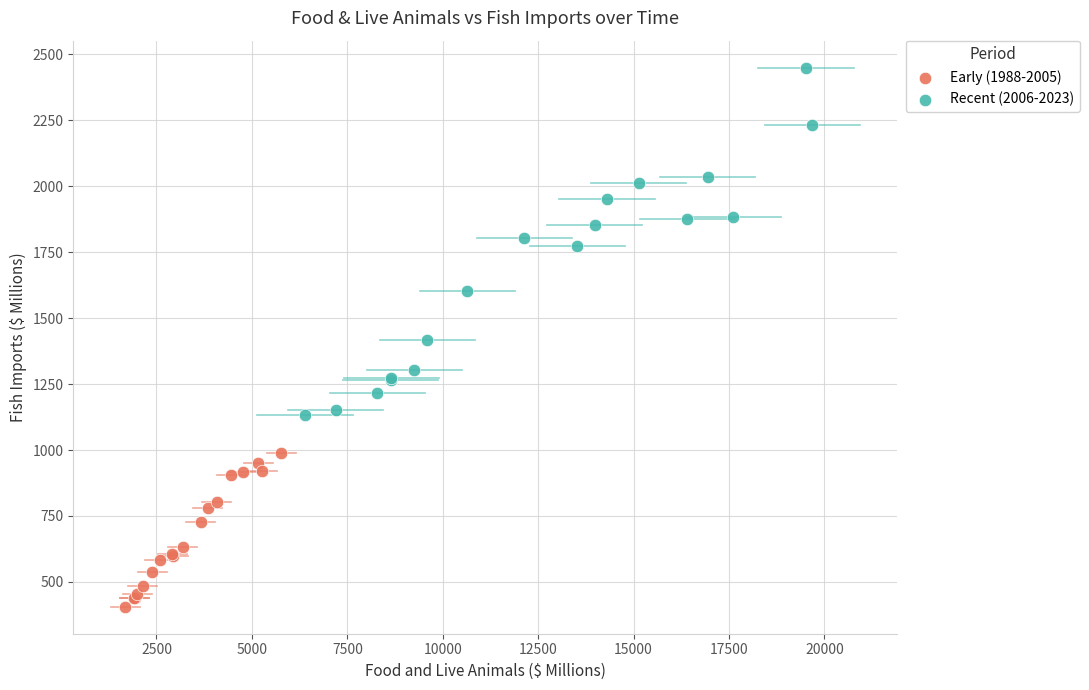

Which series has the largest Y range (max minus min)?

Recent (2006-2023)